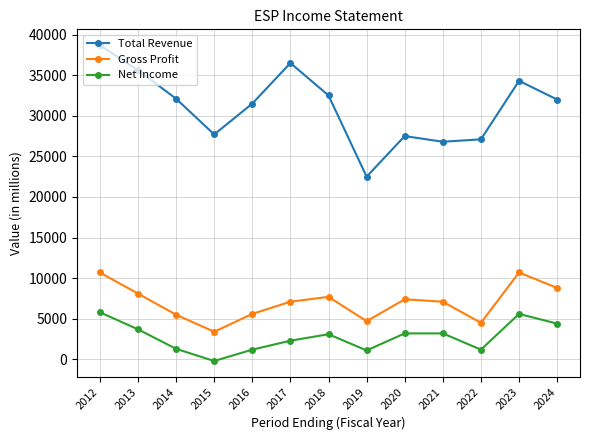

Read the Gross Profit value at 2016.

5600